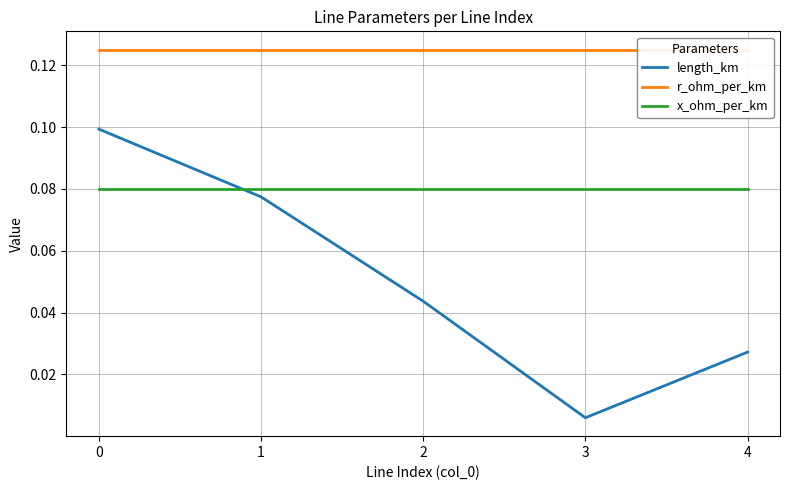

True or false: r_ohm_per_km and x_ohm_per_km intersect in this chart.

False